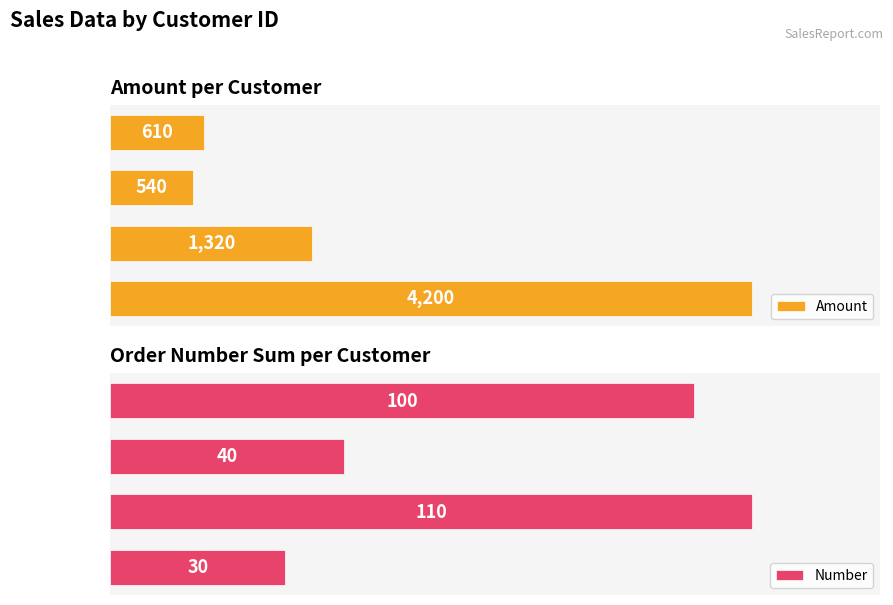

Count the number of data series in this chart.

2